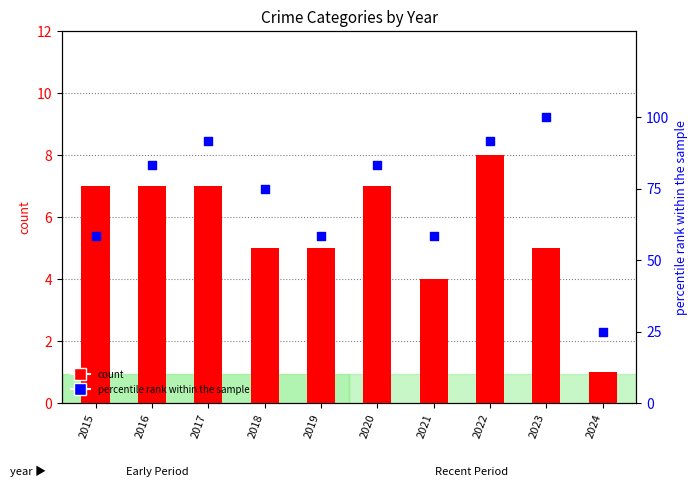

At which category is the sum across all series the highest?

2023